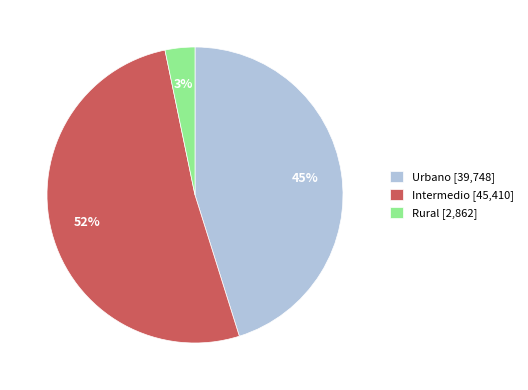

The Rural slice represents 13% of the pie. True or false?

False